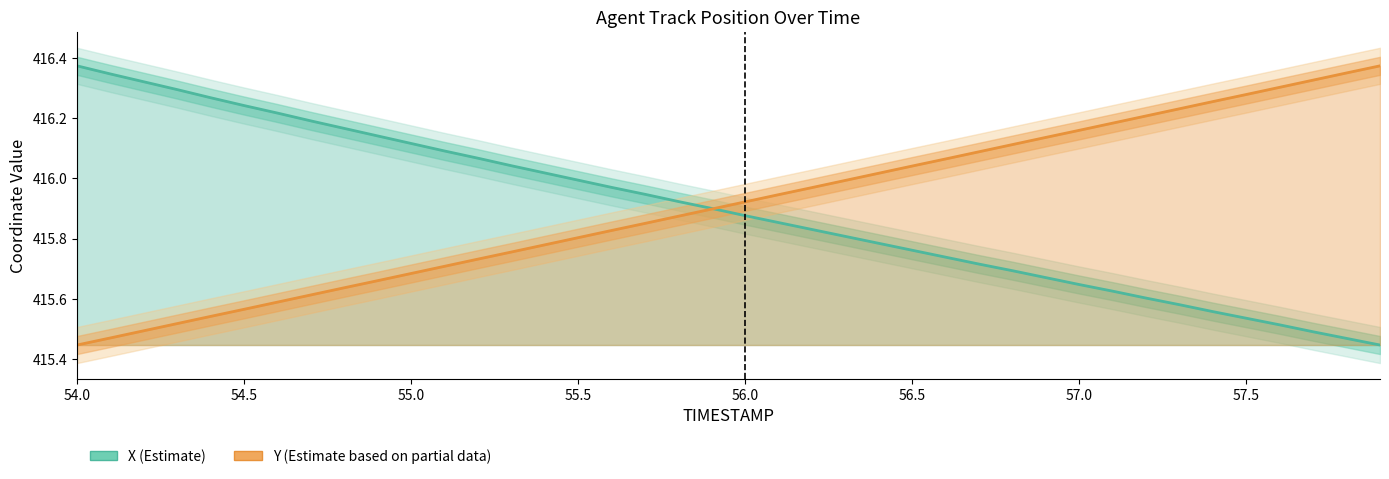

Which series has the largest total across all categories?

Y trend (scaled)